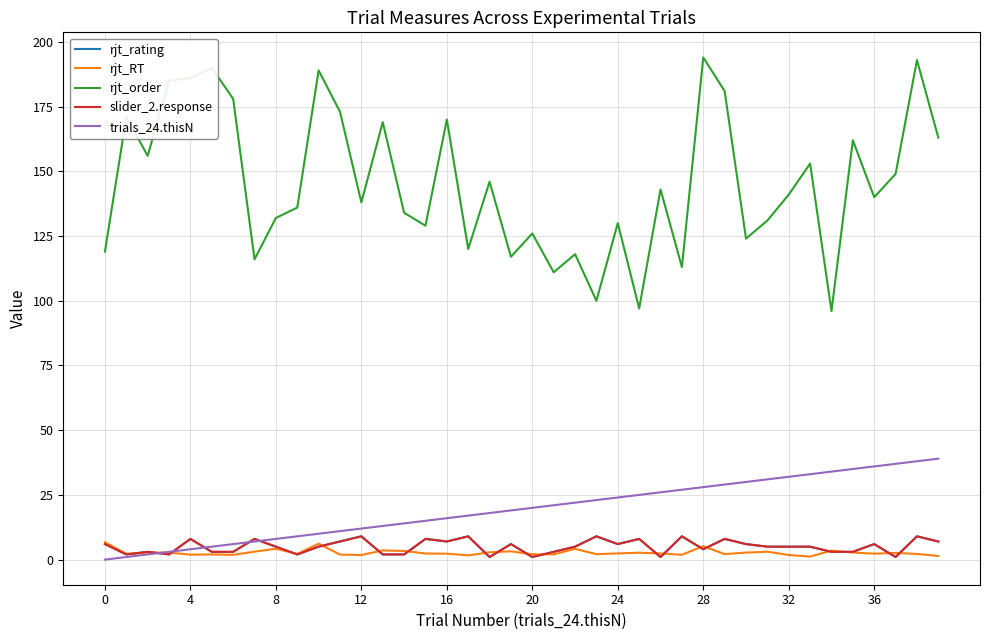

Where is the first local minimum for rjt_rating?

4